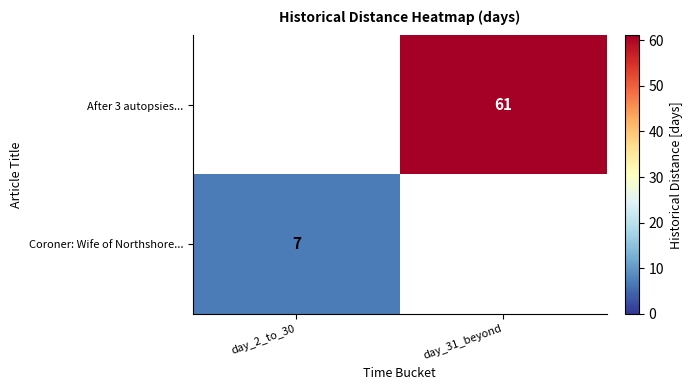

The After 3 autopsies... series shows 95 at day_31_beyond. True or false?

False